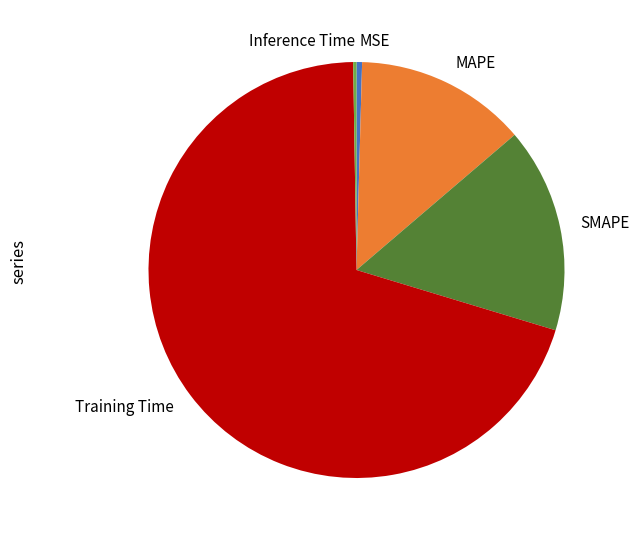

Which has a higher value, MSE or MAPE?

MAPE